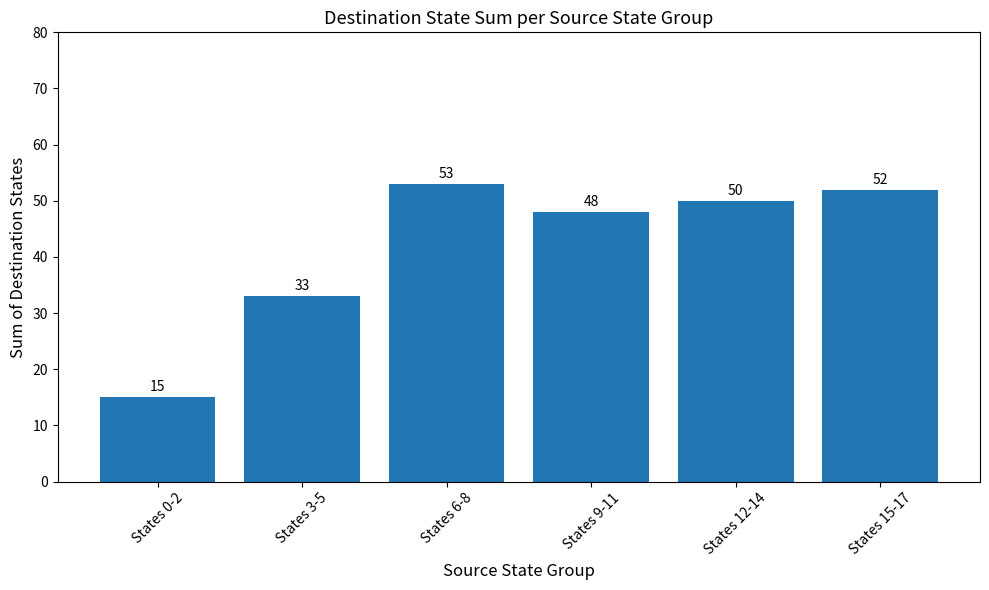

What is the difference between the values at States 12-14 and States 0-2?

35